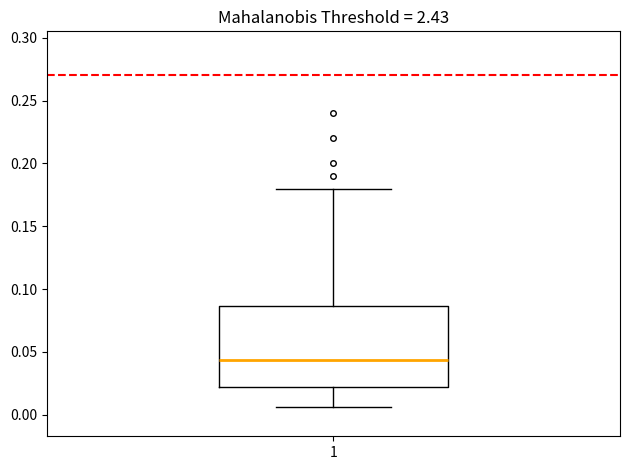

Where does the median line of the box at x = 1 sit on the y-axis? The values are not printed on the chart, so give them approximately, as read against the axis.

0.045